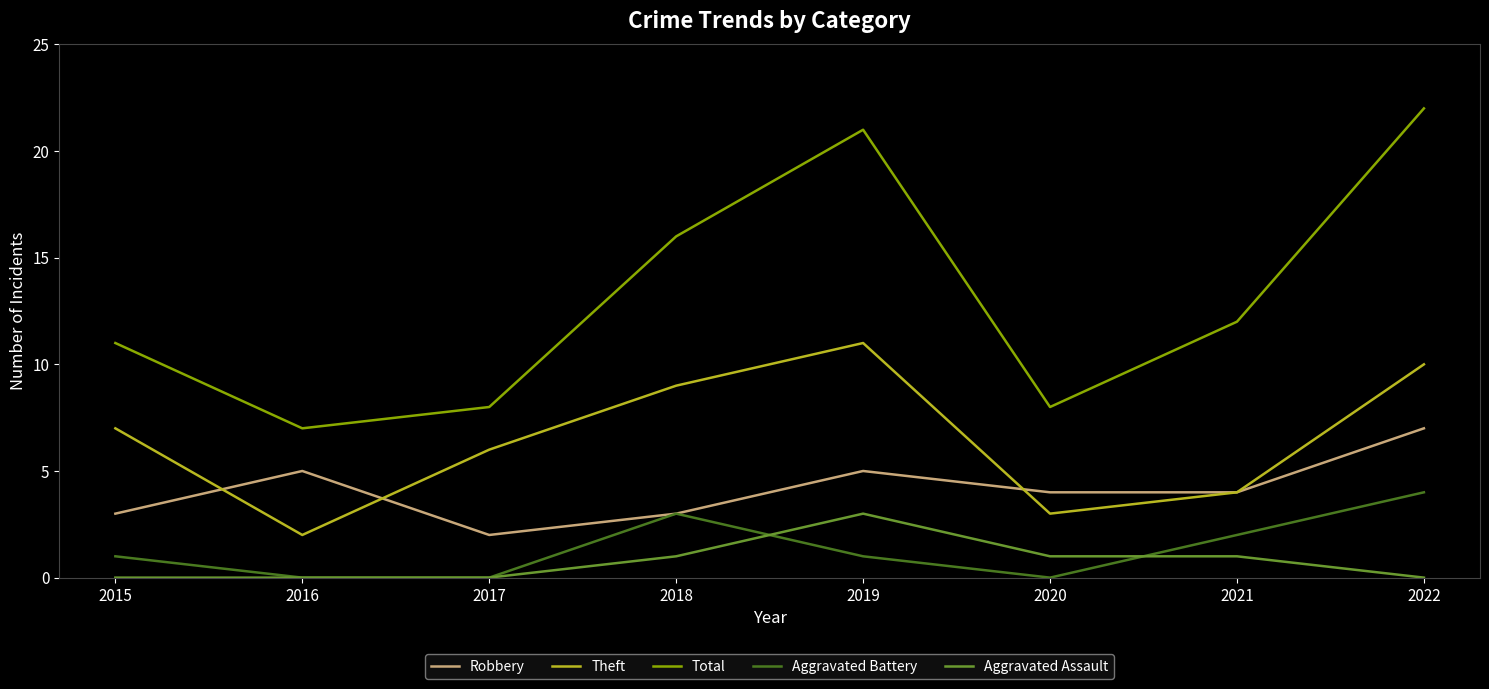

List the series in order of their peak value, highest first.

Total, Theft, Robbery, Aggravated Battery, Aggravated Assault